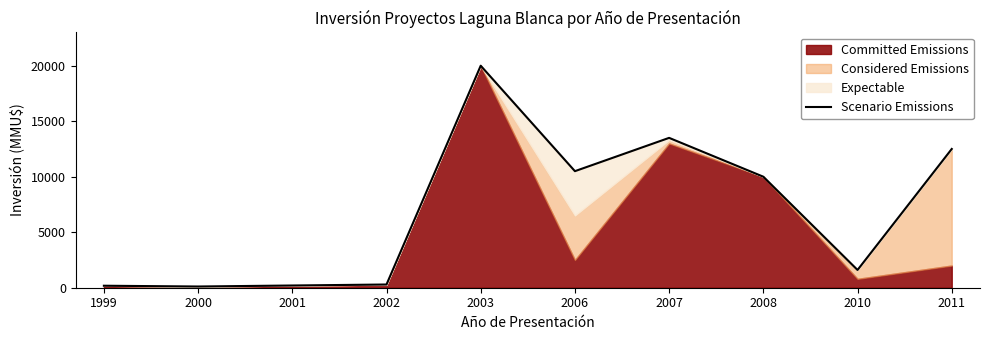

True or false: the data shows 81 at 2002.

False